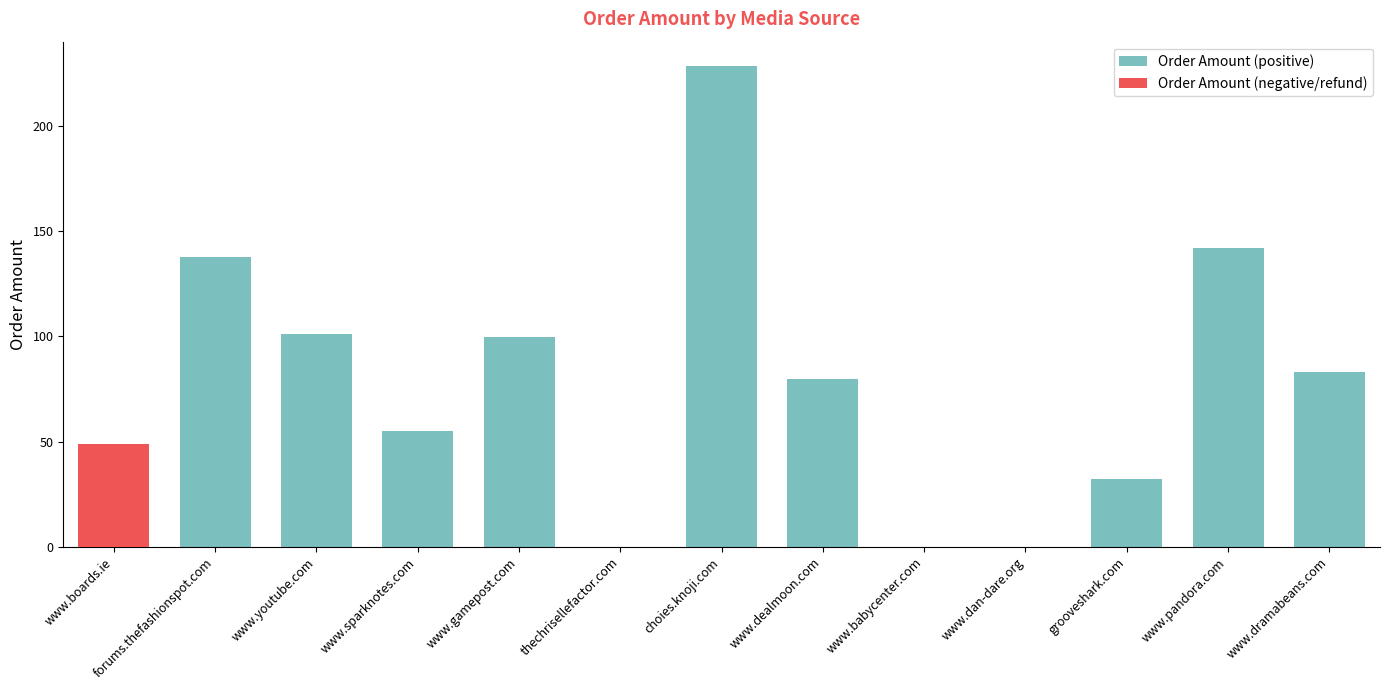

How many data points does each series have?

13